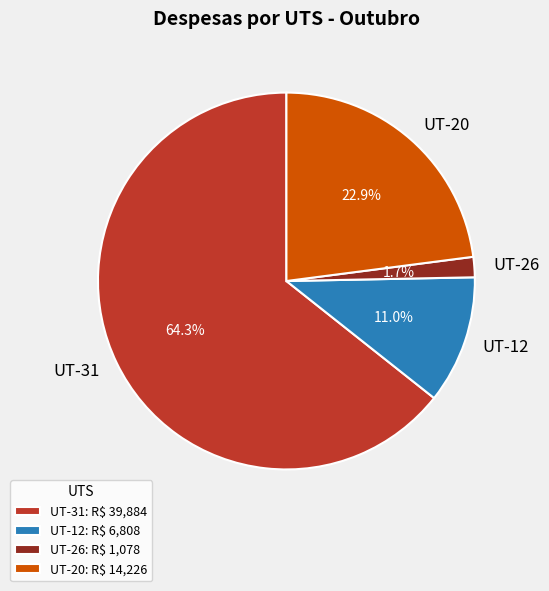

Does UT-31 account for over 50% of the chart?

Yes